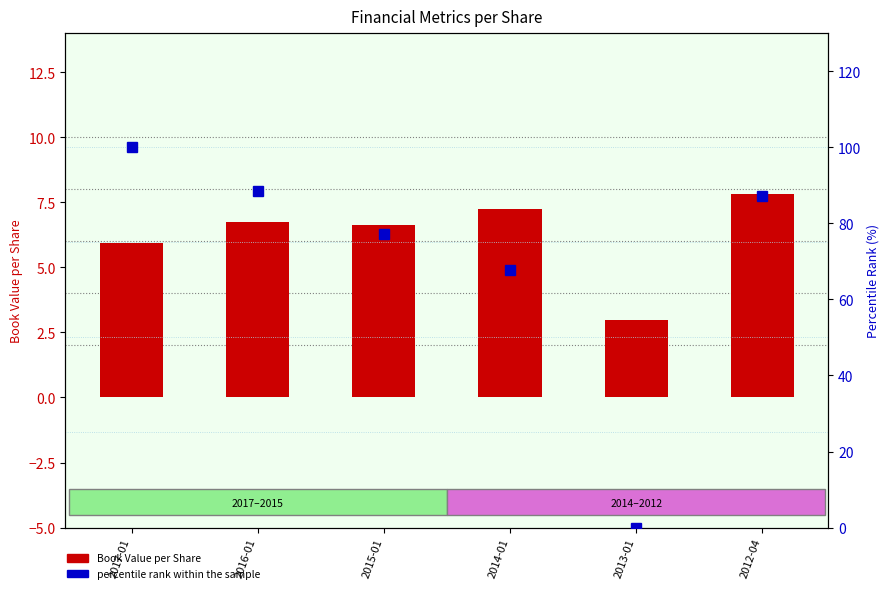

At which category does the chart reach its minimum across all series?

2013-01